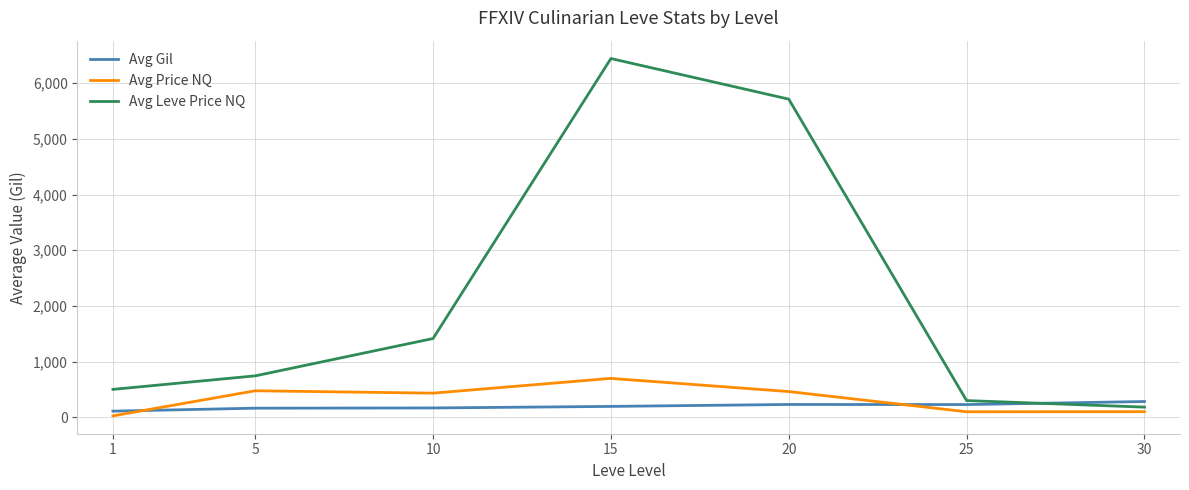

What is the lowest value of the Avg Leve Price NQ series?

184.0